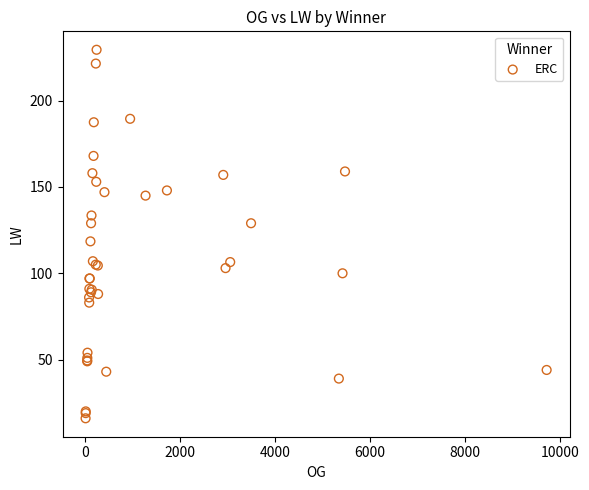

What Y value in the scatter plot is closest to 122?

118.5